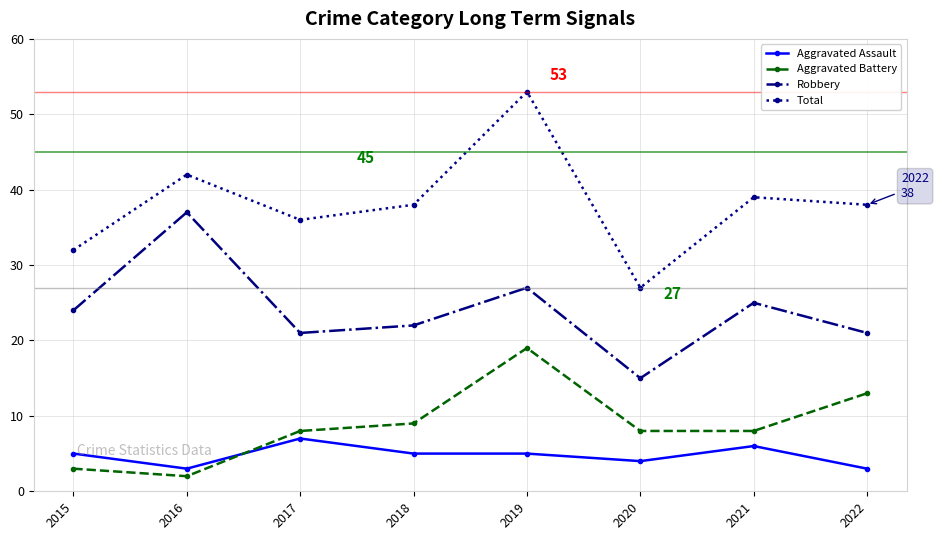

What is the difference between the second highest and minimum values in the Aggravated Assault series?

3